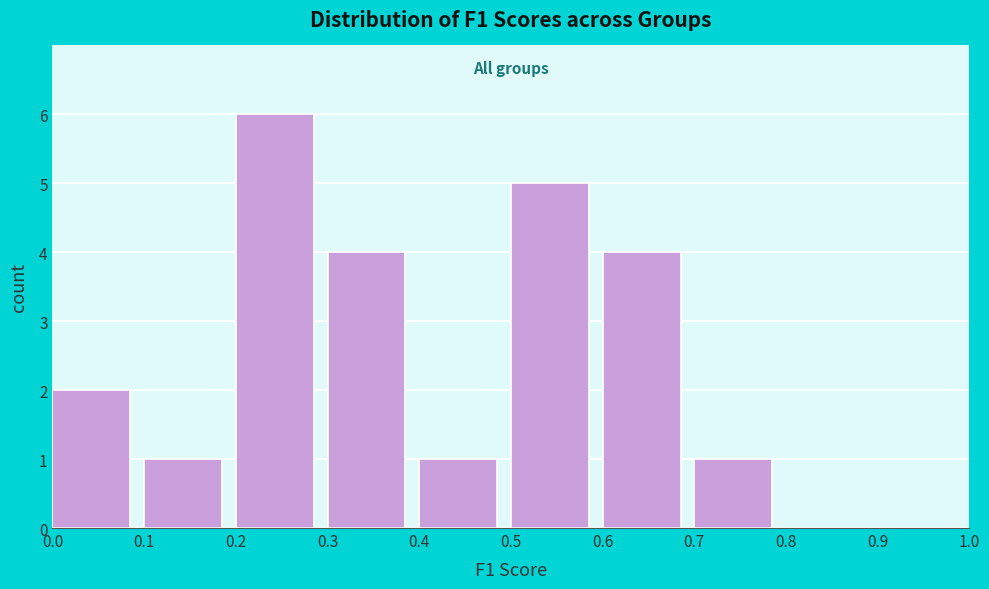

How tall is the bar that spans 0.1 to 0.2 on the x-axis? The values are not printed on the chart, so give them approximately, as read against the axis.

1